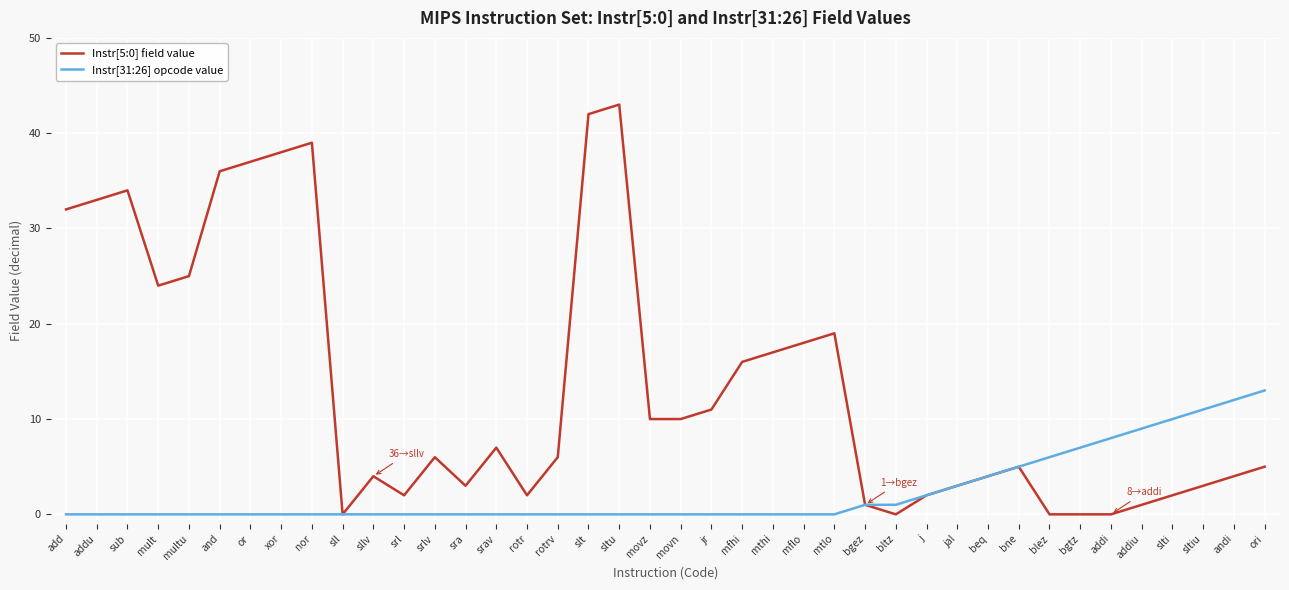

Reading right to left, extract all data points from this chart.

Instr[5:0] field value: ori=5	andi=4	sltiu=3	slti=2	addiu=1	addi=0	bgtz=0	blez=0	bne=5	beq=4	jal=3	j=2	bltz=0	bgez=1	mtlo=19	mflo=18	mthi=17	mfhi=16	jr=11	movn=10	movz=10	sltu=43	slt=42	rotrv=6	rotr=2	srav=7	sra=3	srlv=6	srl=2	sllv=4	sll=0	nor=39	xor=38	or=37	and=36	multu=25	mult=24	sub=34	addu=33	add=32
Instr[31:26] opcode value: ori=13	andi=12	sltiu=11	slti=10	addiu=9	addi=8	bgtz=7	blez=6	bne=5	beq=4	jal=3	j=2	bltz=1	bgez=1	mtlo=0	mflo=0	mthi=0	mfhi=0	jr=0	movn=0	movz=0	sltu=0	slt=0	rotrv=0	rotr=0	srav=0	sra=0	srlv=0	srl=0	sllv=0	sll=0	nor=0	xor=0	or=0	and=0	multu=0	mult=0	sub=0	addu=0	add=0